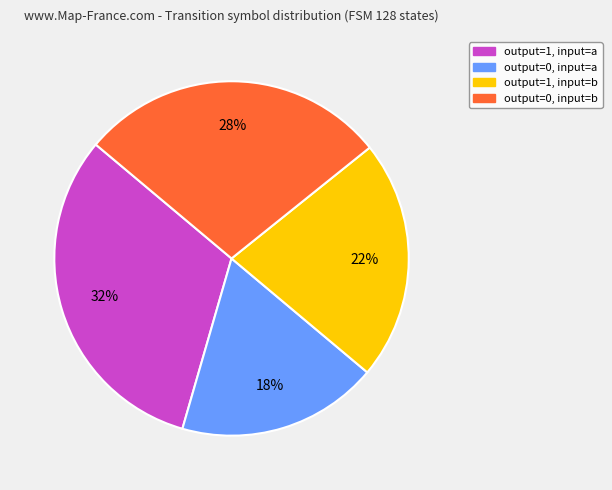

Is there any slice that represents more than half of the pie?

No